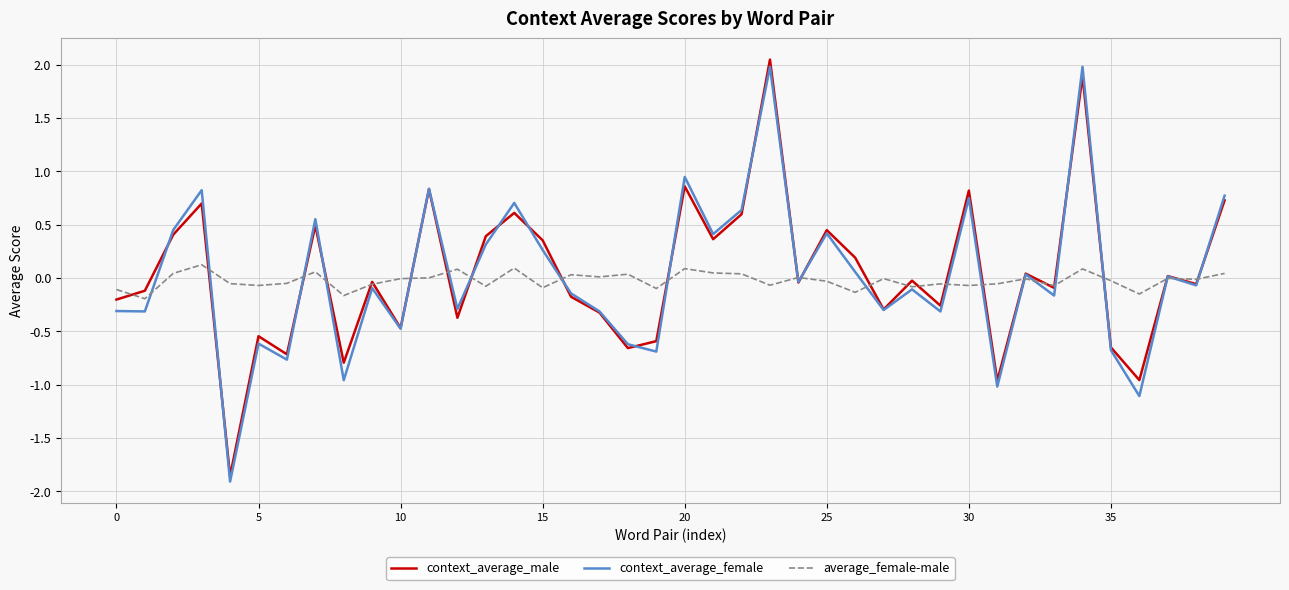

What are all the series names shown in the legend?

context_average_male, context_average_female, average_female-male